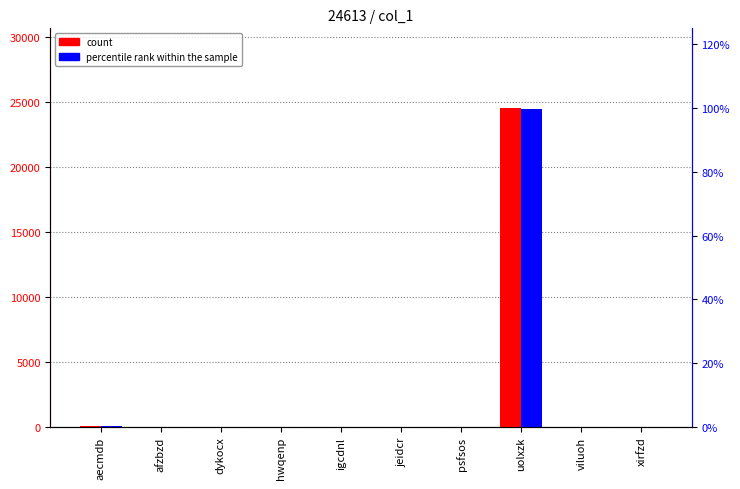

What is the difference between the maximum and minimum values in the count series?

24517.9